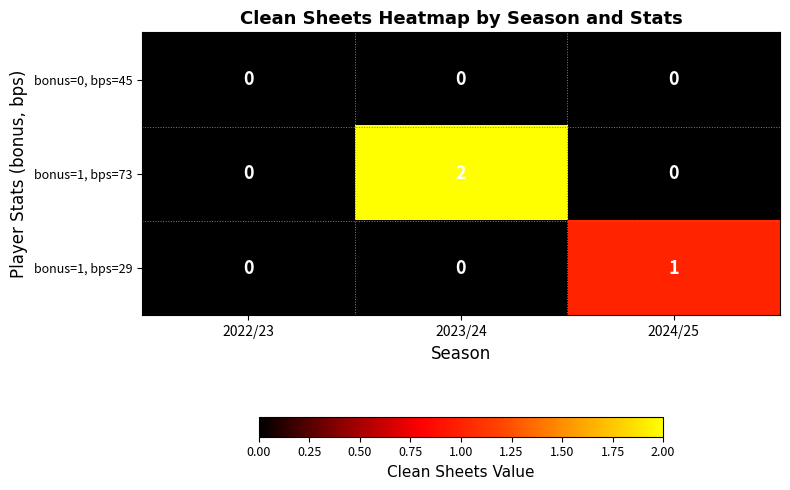

How many categories are shown in the chart?

3